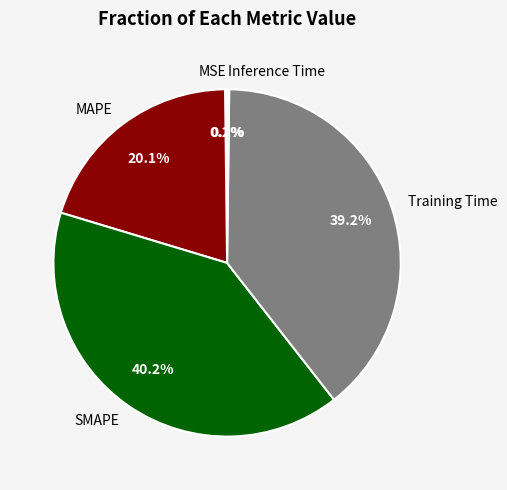

What is the total percentage of Training Time and SMAPE?

79.5%